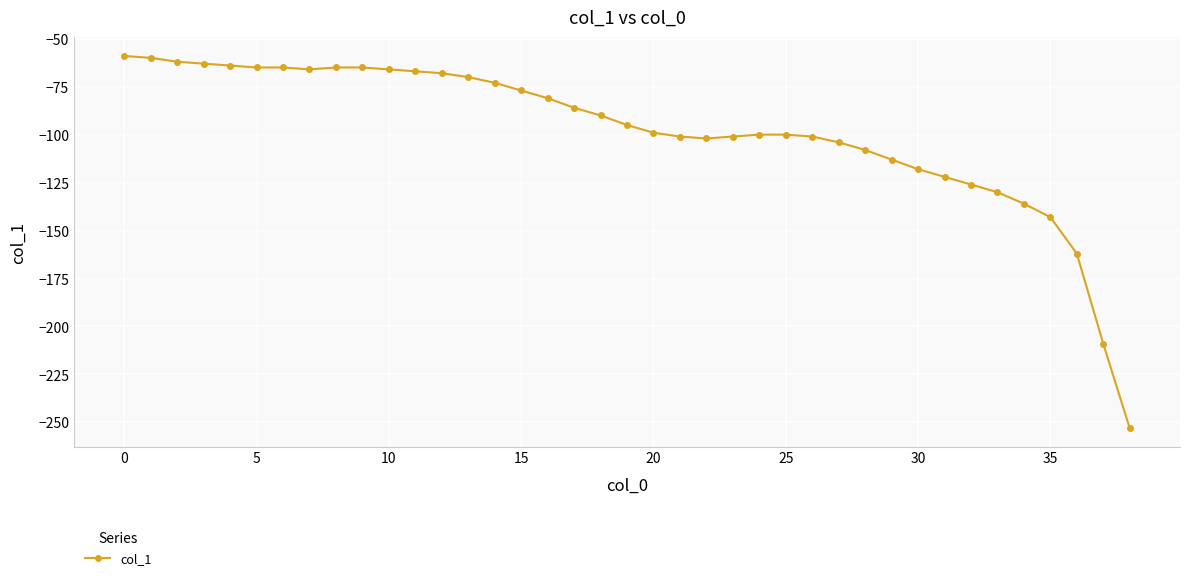

What is the sum of all values?

-3835